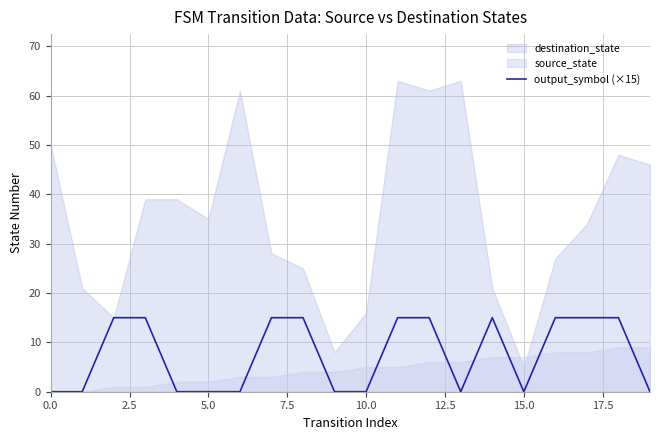

At which category does the data reach its first local valley?

13